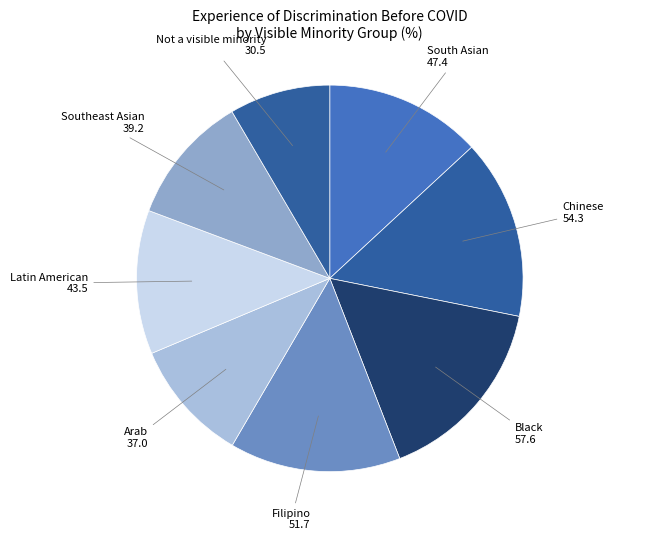

How many segments does this pie chart have?

8